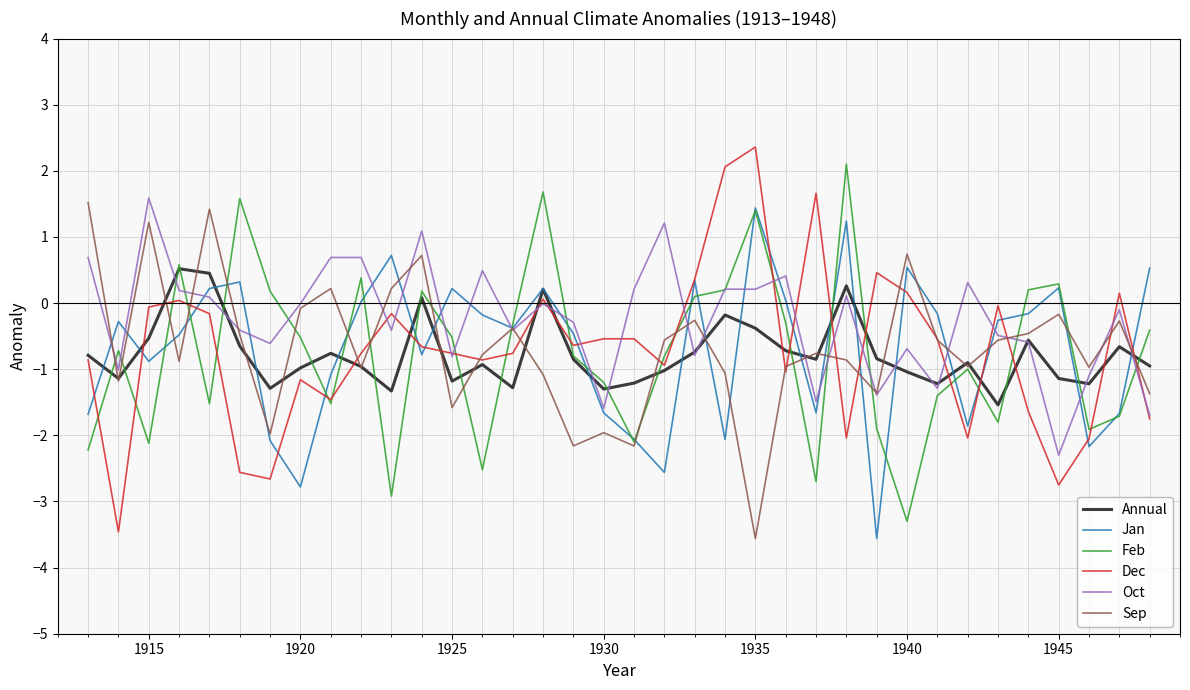

What is the maximum value for Annual?

0.5